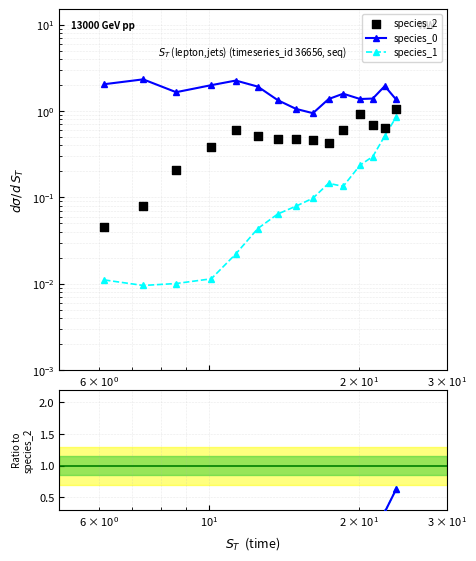

At how many categories does at least one series exceed 0?

15